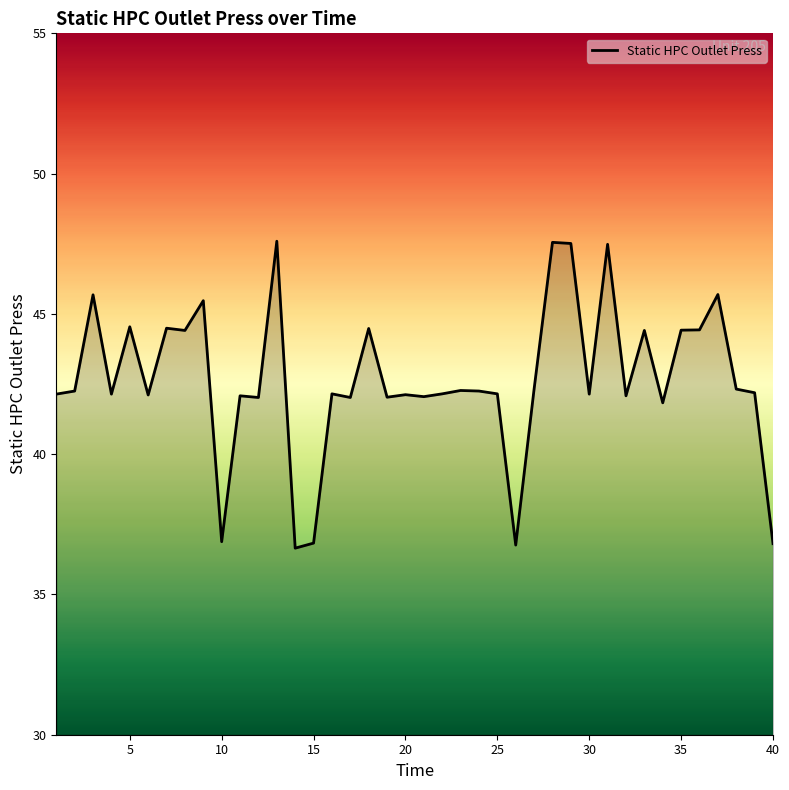

What is the difference between the maximum and minimum values?

10.9